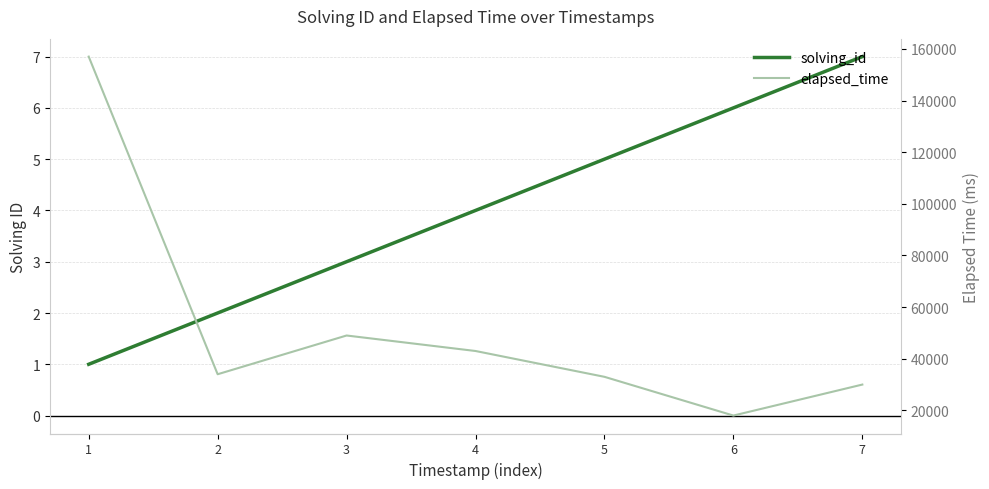

Rank the series by their average value, from lowest to highest.

solving_id, elapsed_time